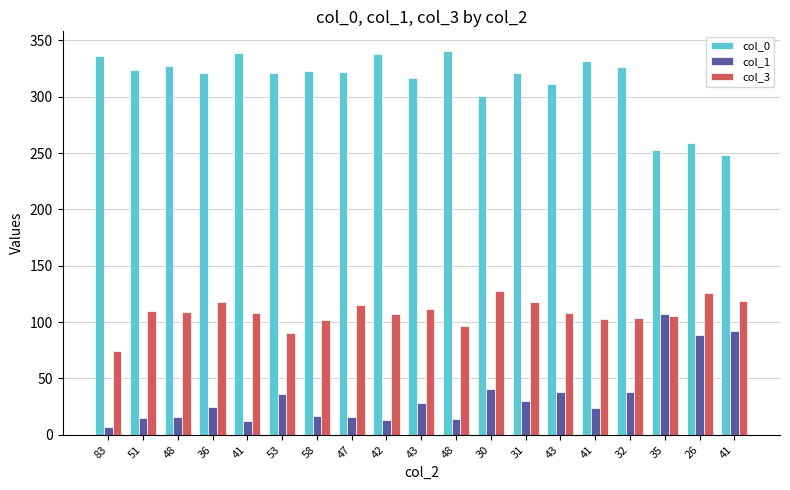

What are all the series names shown in the legend?

col_0, col_1, col_3